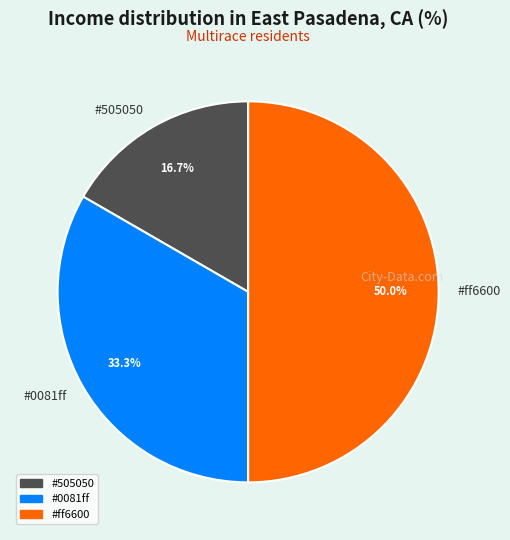

Does any single category account for the majority?

No